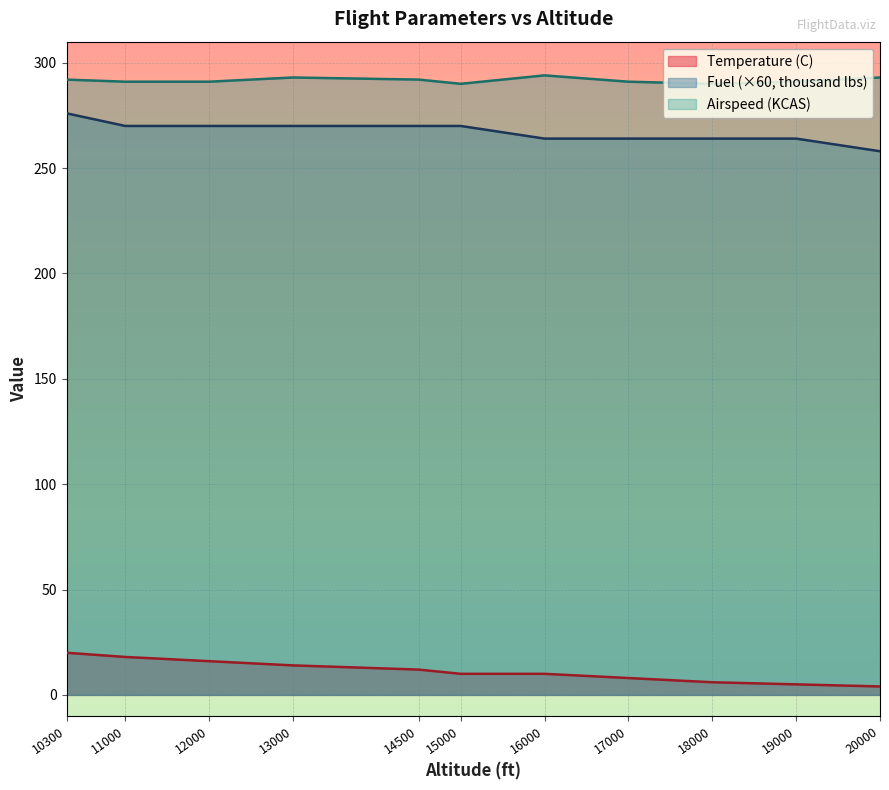

At which category does the chart reach its minimum across all series?

20000